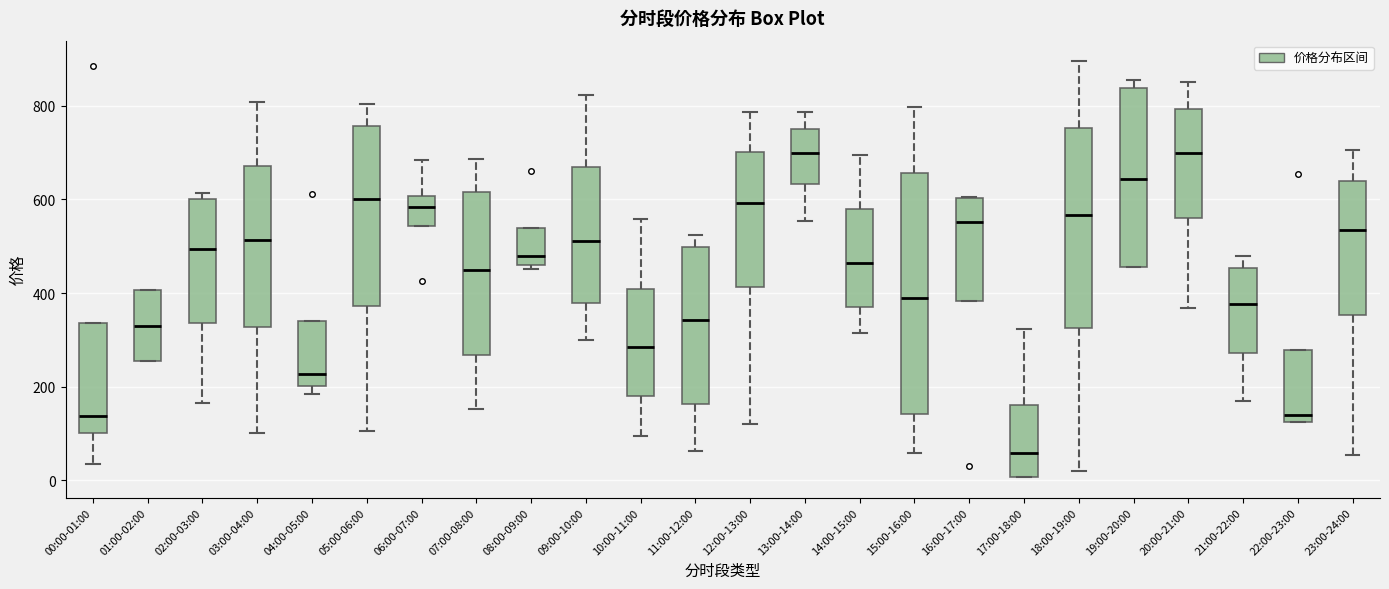

Reading left to right, transcribe this box plot: for each box, give where its median line is, the range the box spans, and where its two whiskers end, as read against the y-axis. The values are not printed on the chart, so give them approximately, as read against the axis.

00:00-01:00: median 140, box 100 to 340, whiskers 40 to 340
01:00-02:00: median 340, box 260 to 400, whiskers 260 to 400
02:00-03:00: median 500, box 340 to 600, whiskers 160 to 620
03:00-04:00: median 520, box 320 to 680, whiskers 100 to 800
04:00-05:00: median 220, box 200 to 340, whiskers 180 to 340
05:00-06:00: median 600, box 380 to 760, whiskers 100 to 800
06:00-07:00: median 580, box 540 to 600, whiskers 540 to 680
07:00-08:00: median 440, box 260 to 620, whiskers 160 to 680
08:00-09:00: median 480, box 460 to 540, whiskers 460 (just below the box's lower edge) to 540
09:00-10:00: median 520, box 380 to 660, whiskers 300 to 820
10:00-11:00: median 280, box 180 to 400, whiskers 100 to 560
11:00-12:00: median 340, box 160 to 500, whiskers 60 to 520
12:00-13:00: median 600, box 420 to 700, whiskers 120 to 780
13:00-14:00: median 700, box 640 to 760, whiskers 560 to 780
14:00-15:00: median 460, box 360 to 580, whiskers 320 to 700
15:00-16:00: median 380, box 140 to 660, whiskers 60 to 800
16:00-17:00: median 560, box 380 to 600, whiskers 380 to 600
17:00-18:00: median 60, box 0 to 160, whiskers 0 to 320
18:00-19:00: median 560, box 320 to 760, whiskers 20 to 900
19:00-20:00: median 640, box 460 to 840, whiskers 460 to 860
20:00-21:00: median 700, box 560 to 800, whiskers 360 to 860
21:00-22:00: median 380, box 280 to 460, whiskers 160 to 480
22:00-23:00: median 140, box 120 to 280, whiskers 120 to 280
23:00-24:00: median 540, box 360 to 640, whiskers 60 to 700